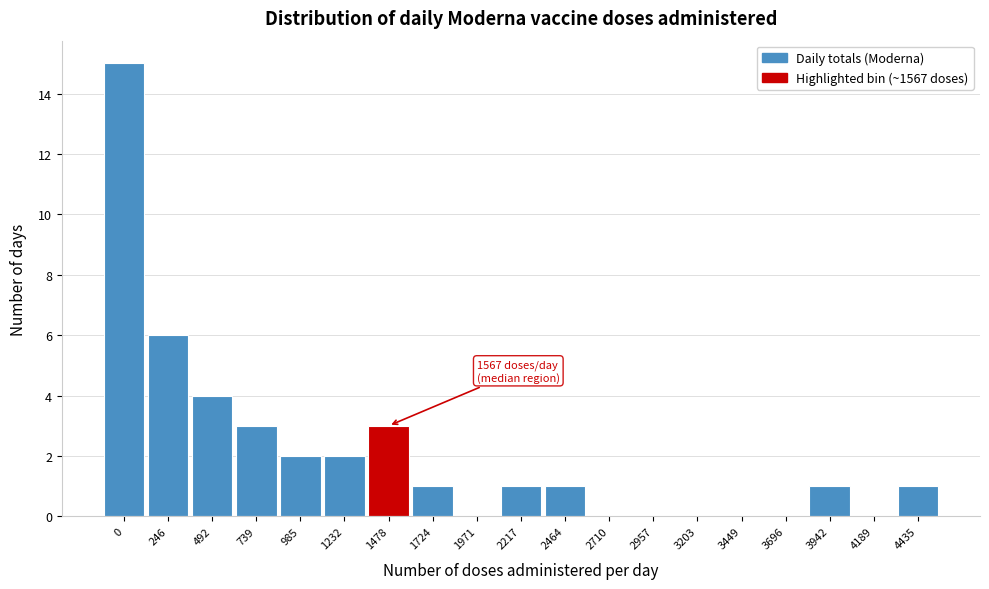

Reading right to left, what are all the values shown in this chart?

4435=1	4189=0	3942=1	3696=0	3449=0	3203=0	2957=0	2710=0	2464=1	2217=1	1971=0	1724=1	1478=3	1232=2	985=2	739=3	492=4	246=6	0=15